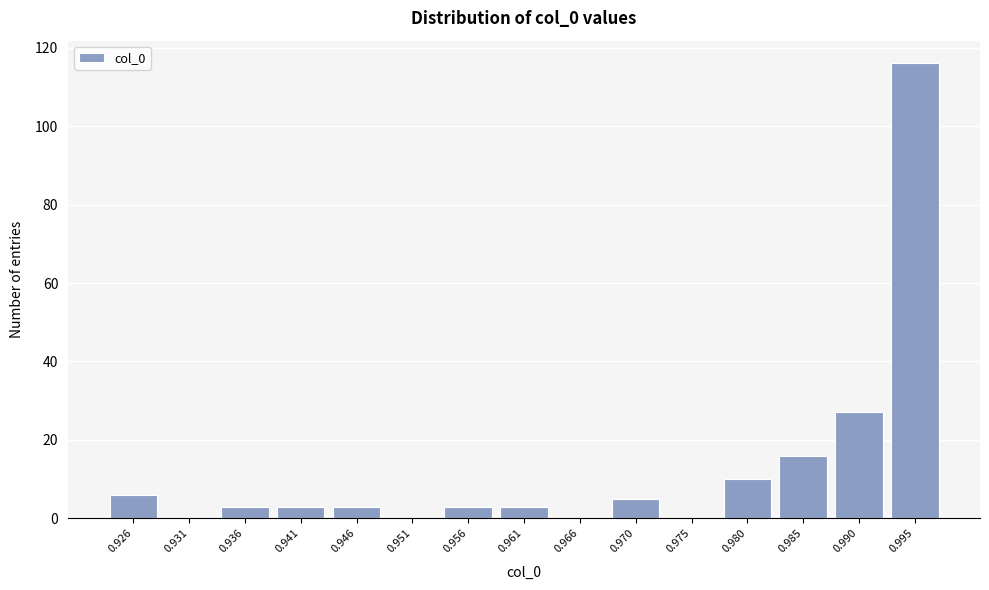

Reading left to right, transcribe all the data shown in this chart.

0.926=6	0.931=0	0.936=3	0.941=3	0.946=3	0.951=0	0.956=3	0.961=3	0.966=0	0.970=5	0.975=0	0.980=10	0.985=16	0.990=27	0.995=116